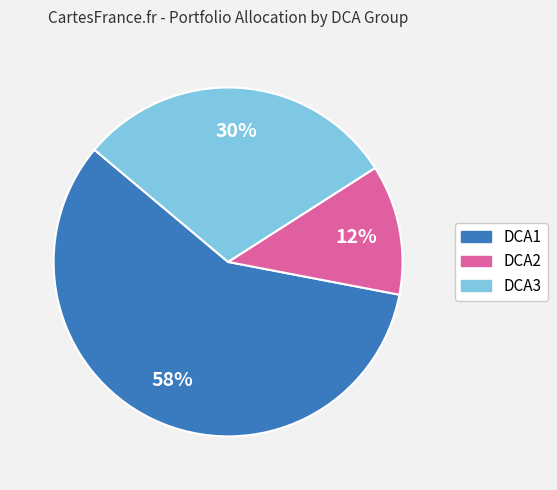

Which category has the smallest portion of the pie?

DCA2